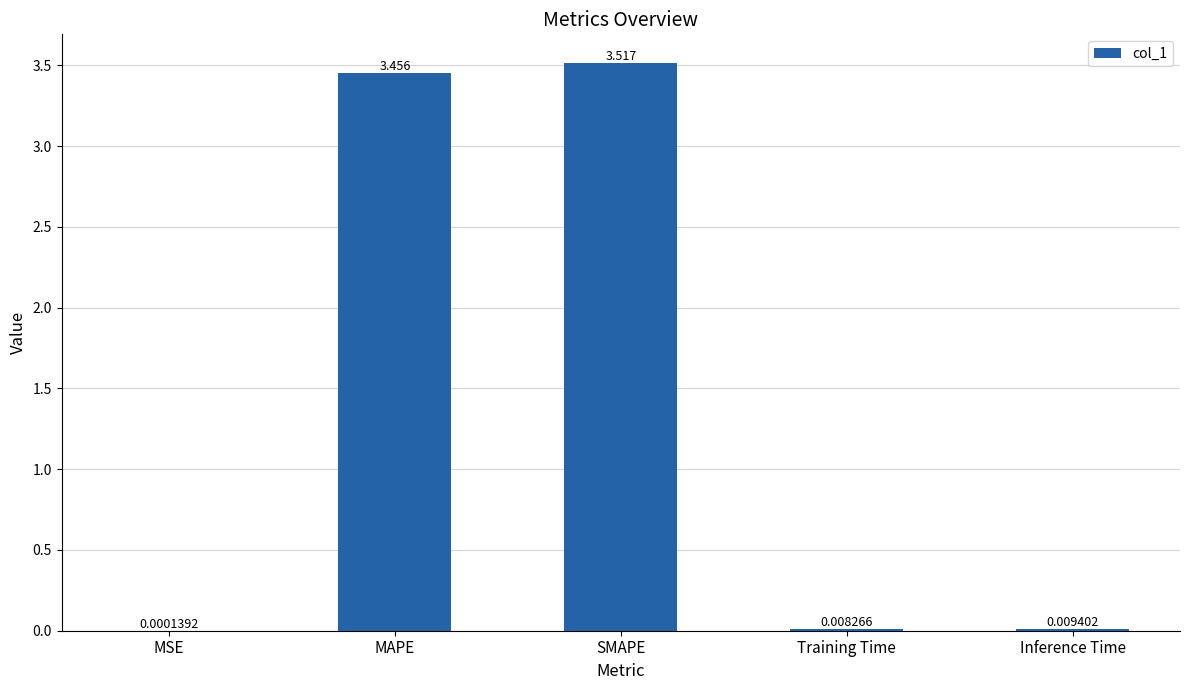

Which has a higher value, MSE or MAPE?

MAPE